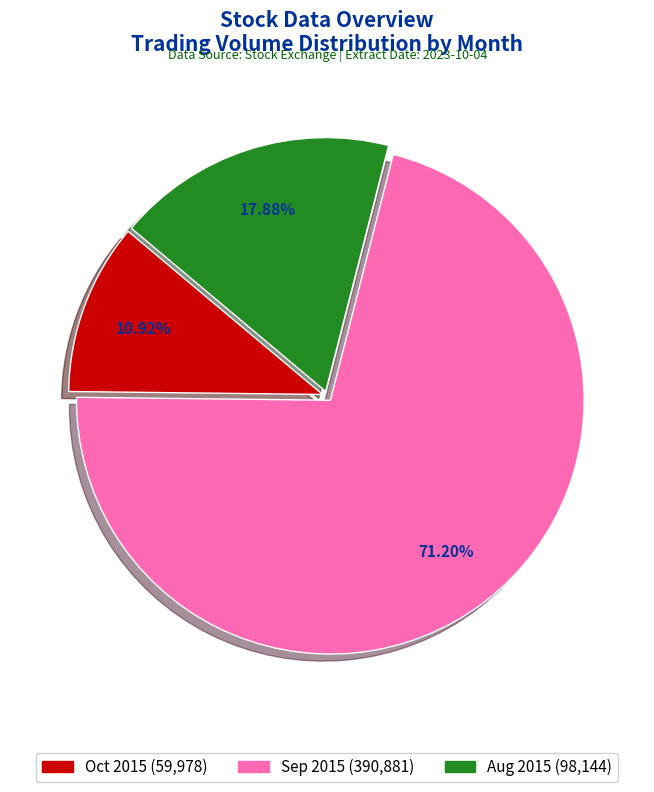

Does any single category account for the majority?

Yes